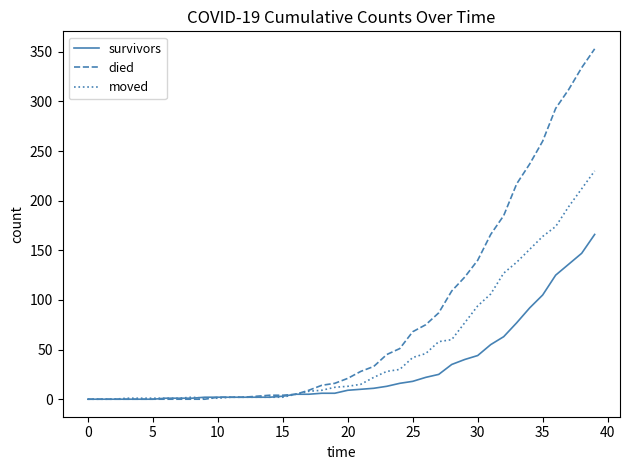

Is this an area chart (filled region under the line)?

No